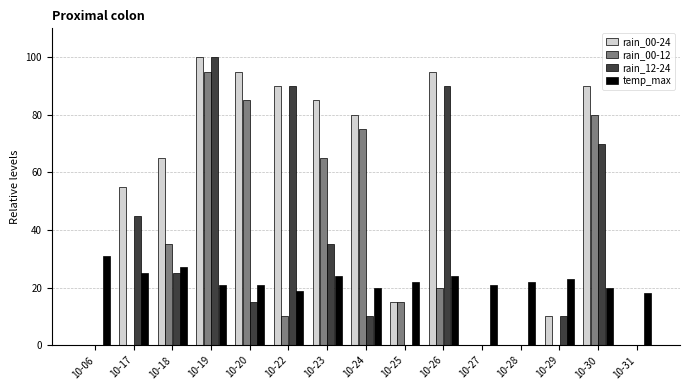

What is the average value of the rain_12-24 series?

33